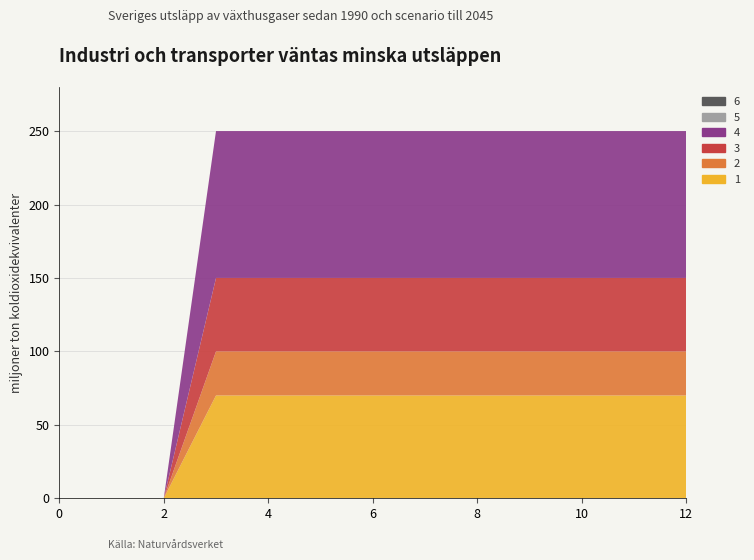

Reading left to right, what are all the values shown in this chart?

1: 0	0	0	70	70	70	70	70	70	70	70	70	70
2: 0	0	0	30	30	30	30	30	30	30	30	30	30
3: 0	0	0	50	50	50	50	50	50	50	50	50	50
4: 0	0	0	100	100	100	100	100	100	100	100	100	100
5: 0	0	0	0	0	0	0	0	0	0	0	0	0
6: 0	0	0	0	0	0	0	0	0	0	0	0	0